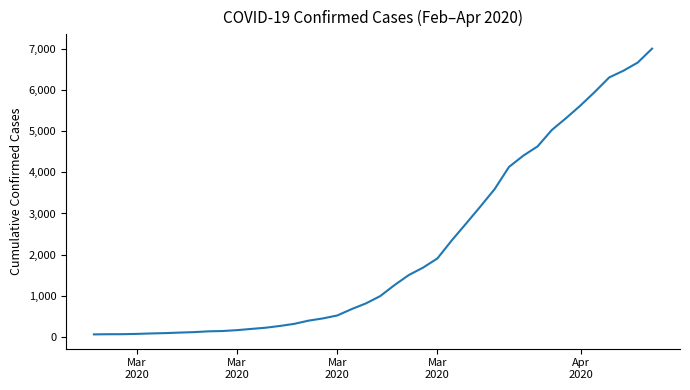

What is the maximum value shown in the chart?

7004